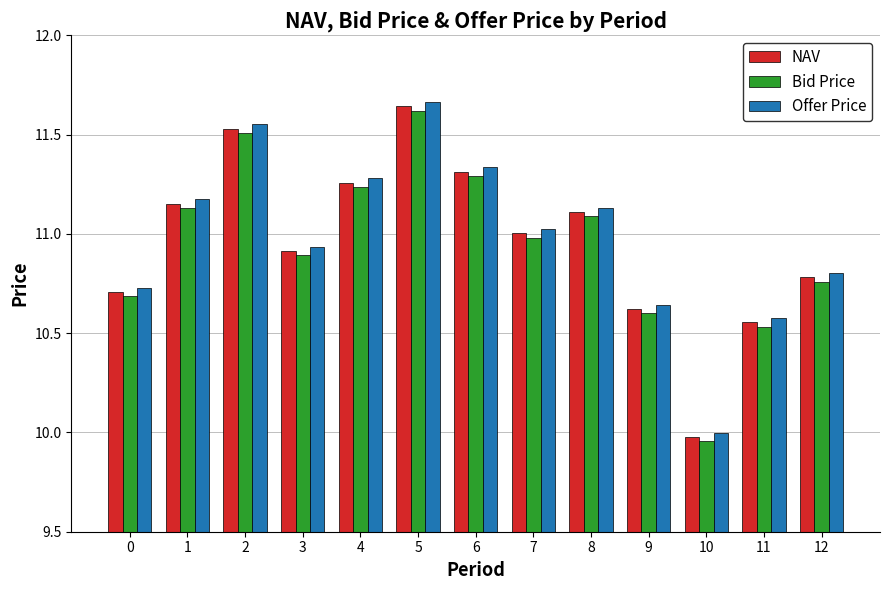

What is the difference between the maximum and minimum values in the NAV series?

1.7